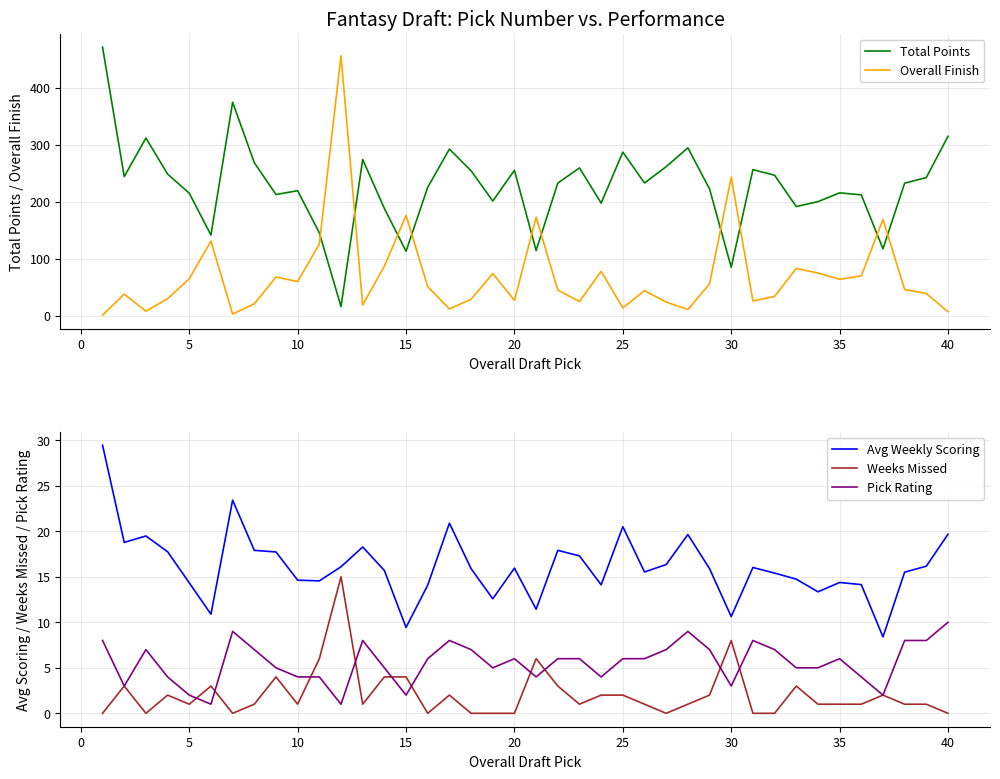

True or false: Pick Rating and Avg Weekly Scoring intersect in this chart.

False